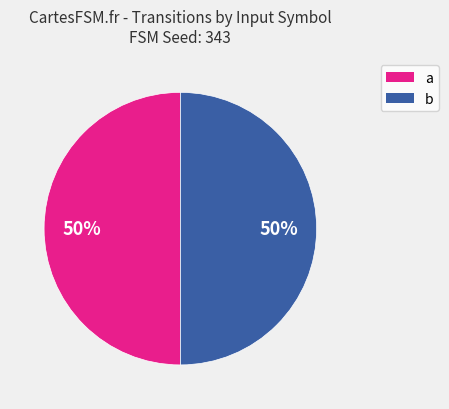

To the nearest percent, what is the difference between the largest and smallest slice percentages?

0%